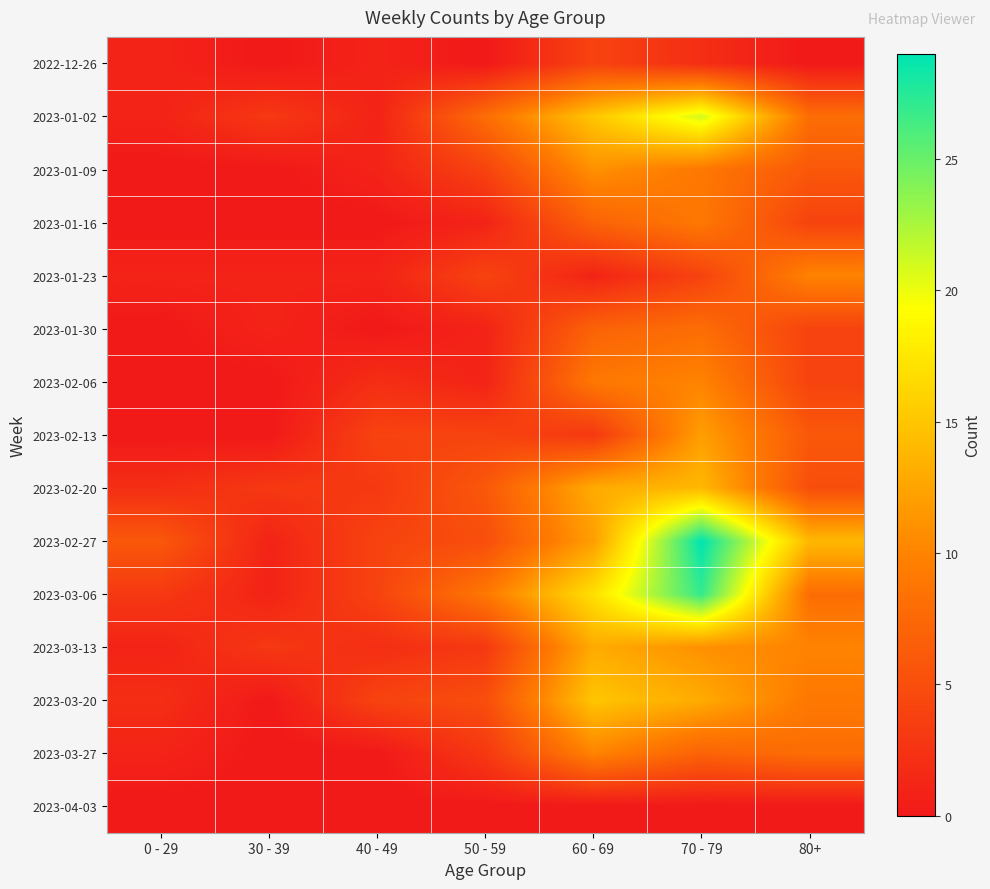

Rank the series at 30 - 39 from lowest to highest value.

2022-12-26, 2023-01-09, 2023-01-16, 2023-02-06, 2023-02-13, 2023-03-20, 2023-03-27, 2023-04-03, 2023-01-23, 2023-01-30, 2023-02-27, 2023-03-06, 2023-01-02, 2023-02-20, 2023-03-13